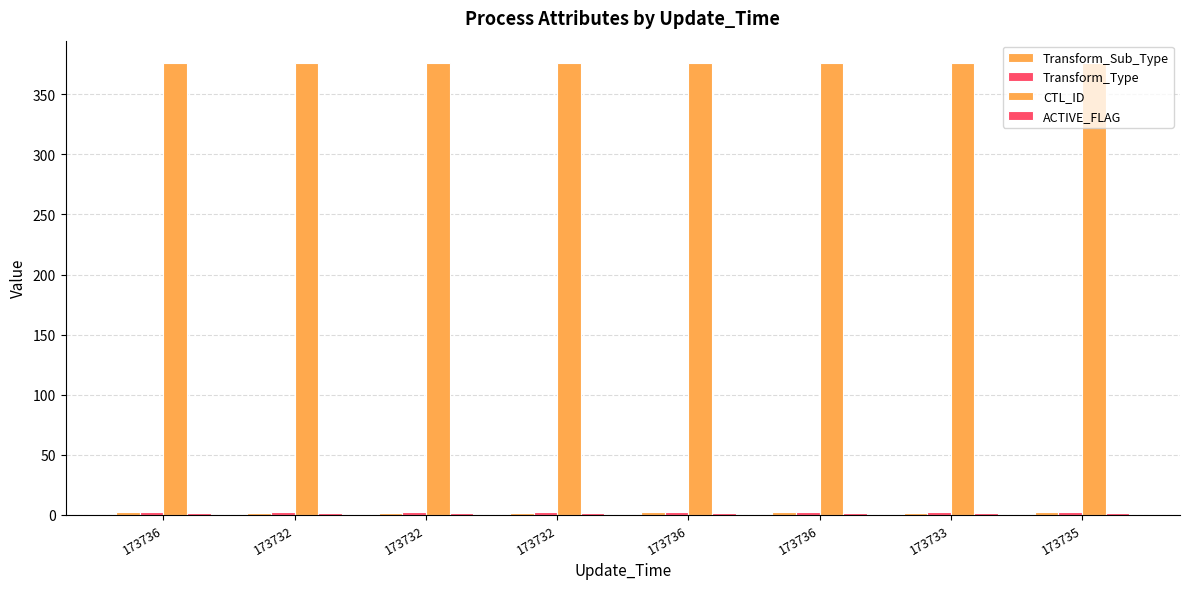

How many series are shown in this chart?

4